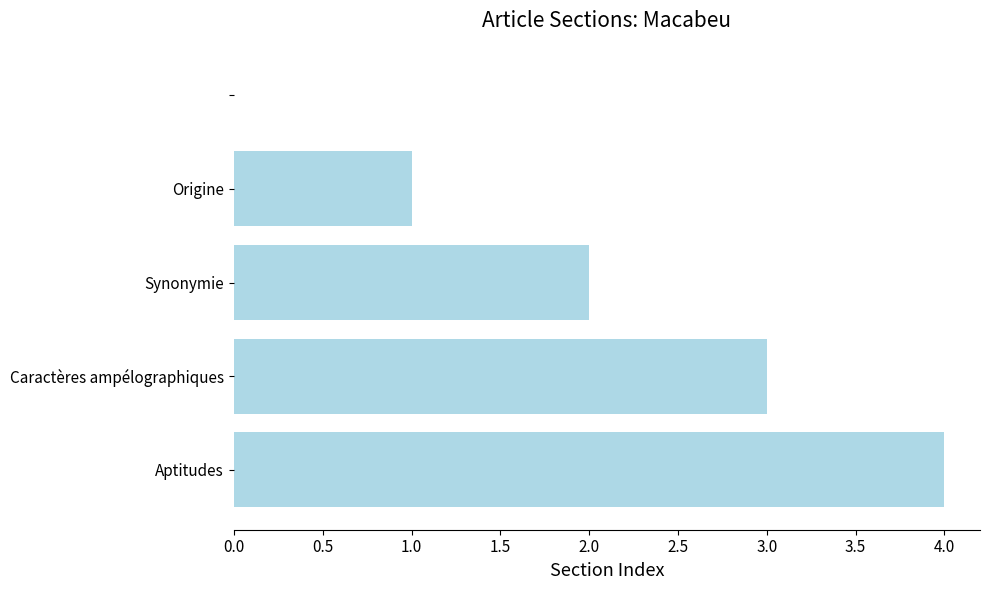

How many values are above zero?

4